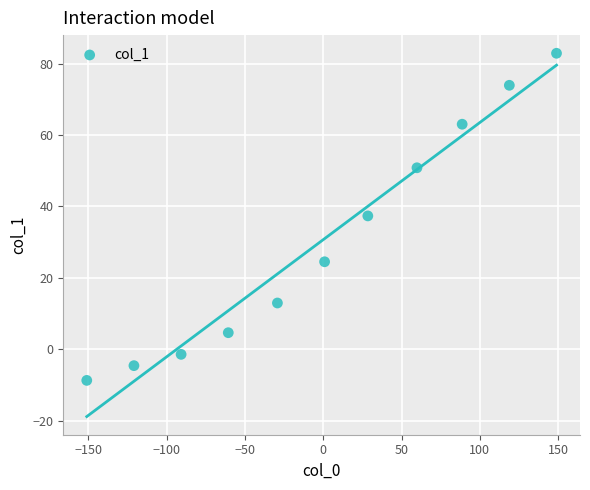

What is the average Y value?

30.5